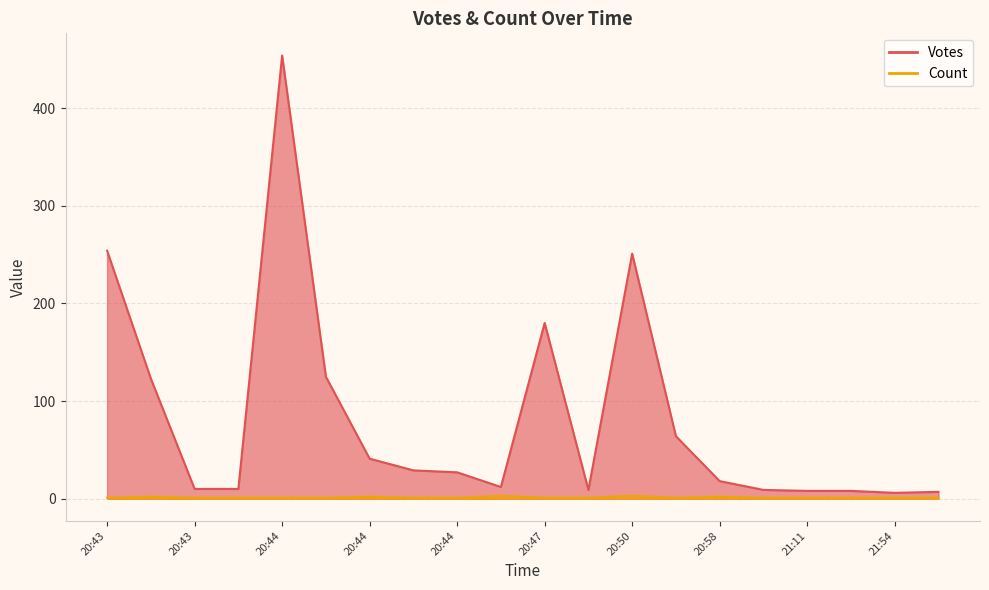

Rank the series by their maximum value, from highest to lowest.

Votes, Count